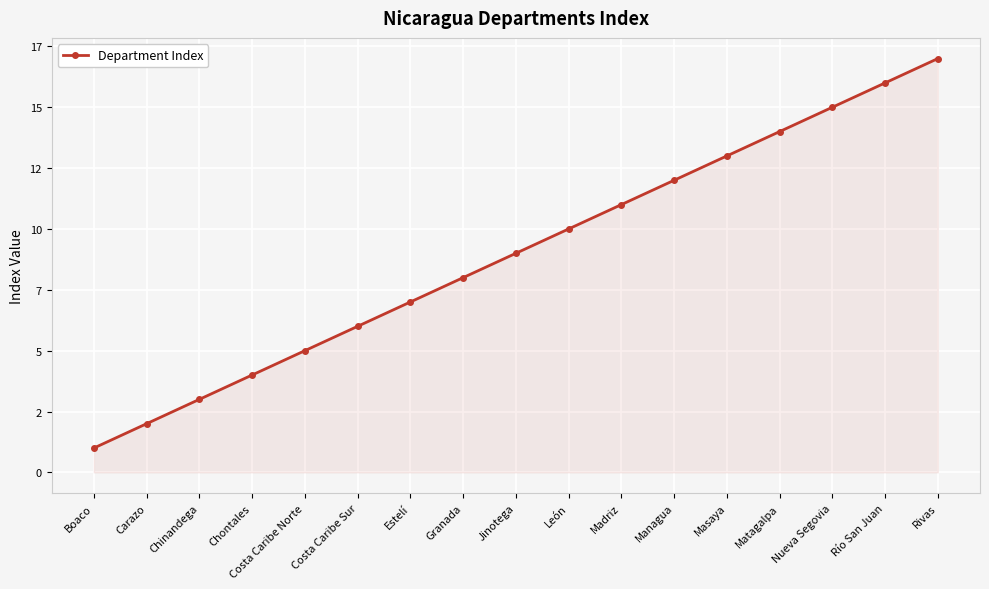

Does the chart display data point markers on the line(s)?

Yes